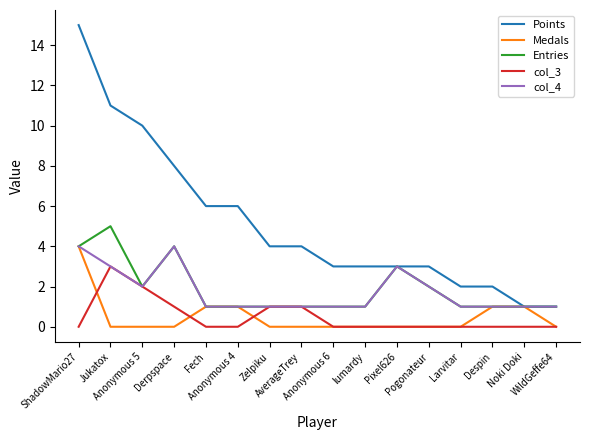

Count the Entries values in the range 1 to 3.

13